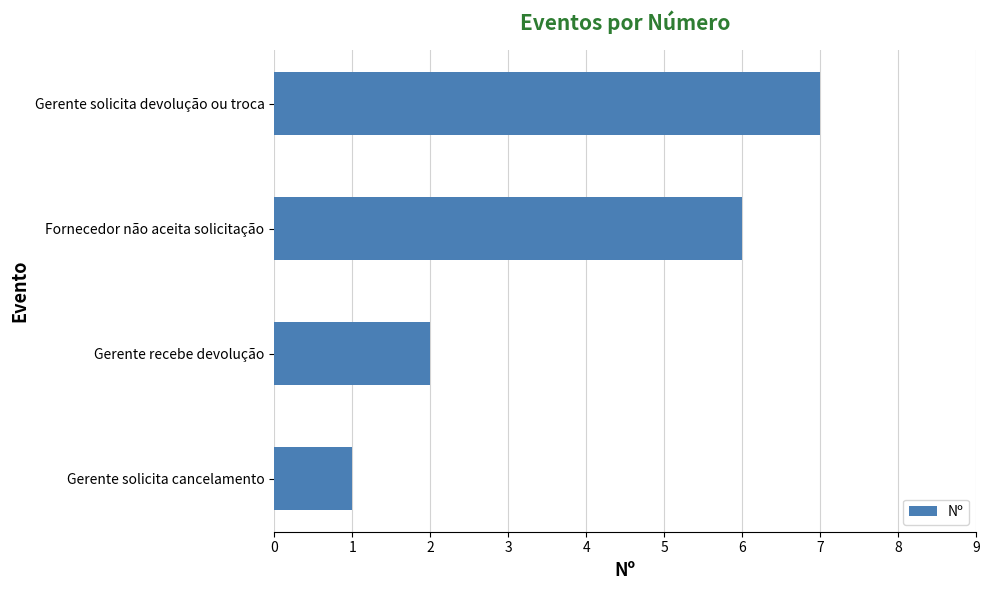

What is the minimum value shown in the chart?

1